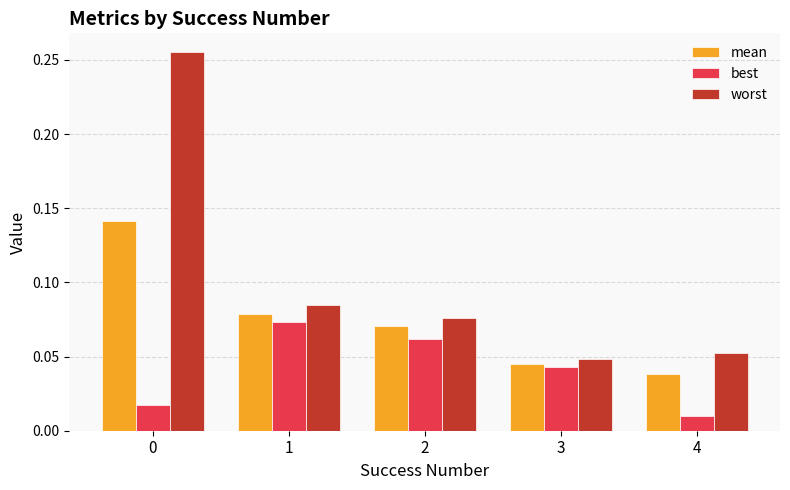

How many worst values are between 0 and 1?

5